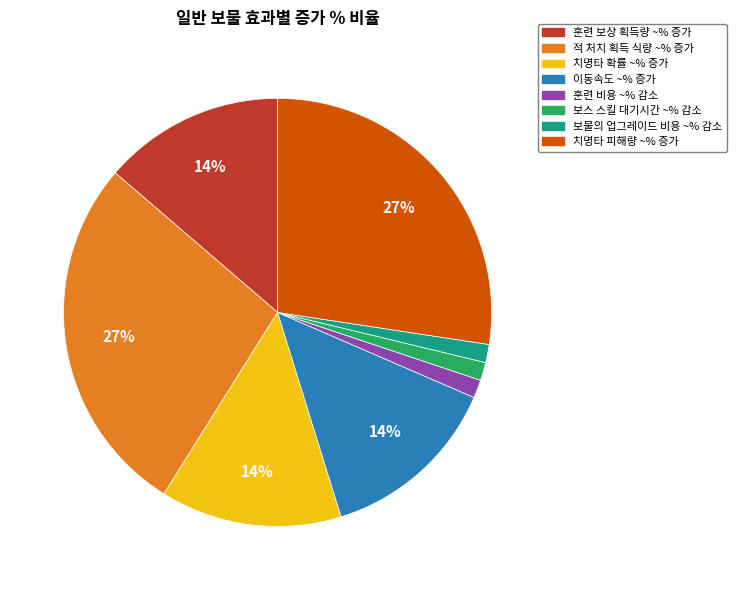

The 보물의 업그레이드 비용 ~% 감소 slice represents 1% of the pie. True or false?

True